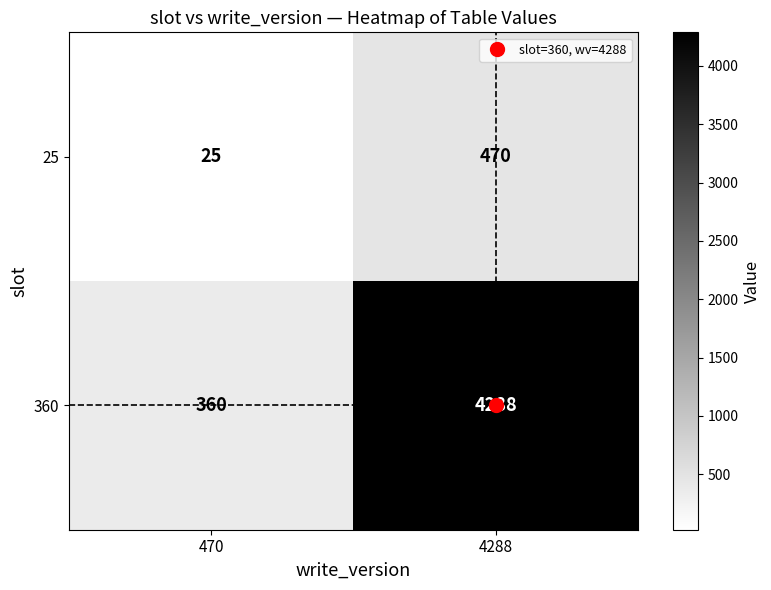

What is the sum of all 25 values?

495